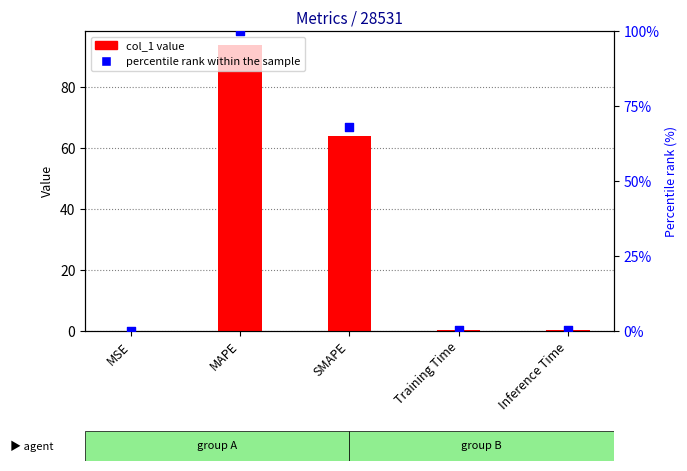

At how many categories does at least one series exceed 8?

2